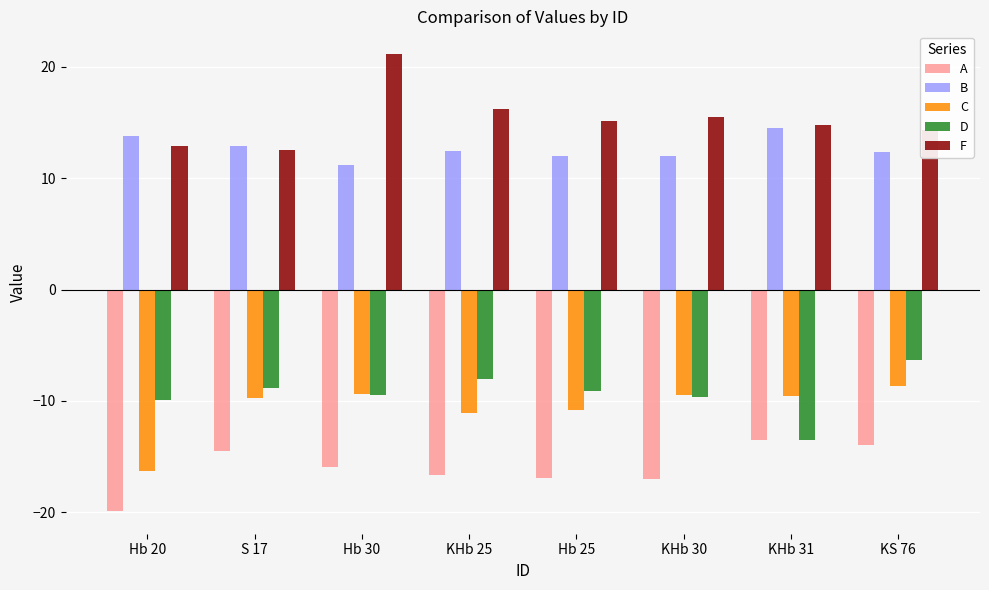

Which series has the largest range (max minus min)?

F